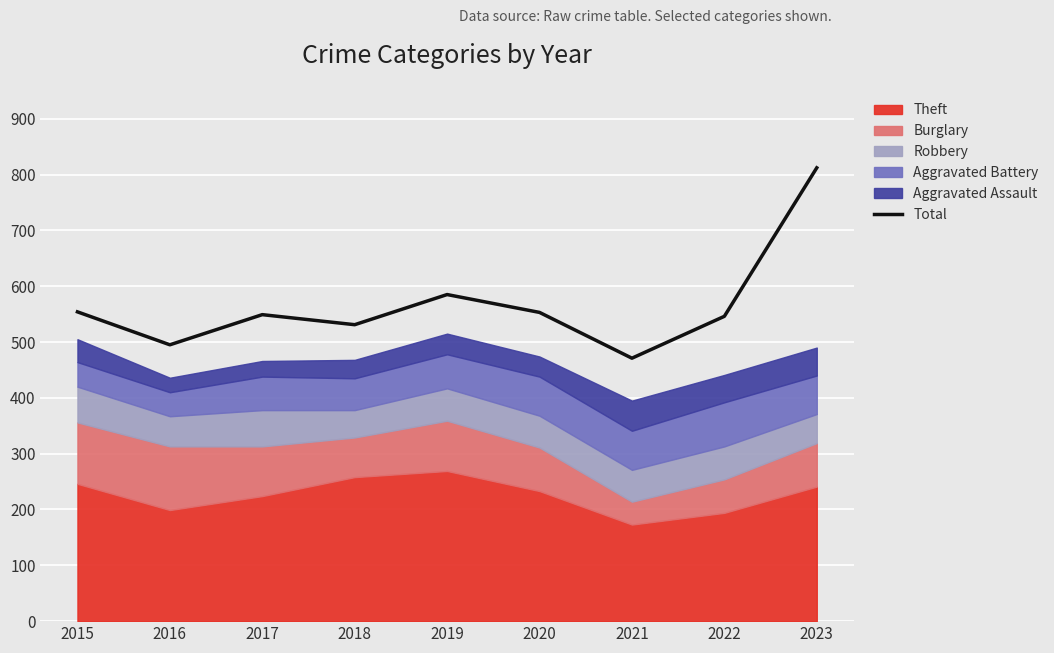

Reading right to left, extract all data points from this chart.

812	546	471	553	585	531	549	495	554